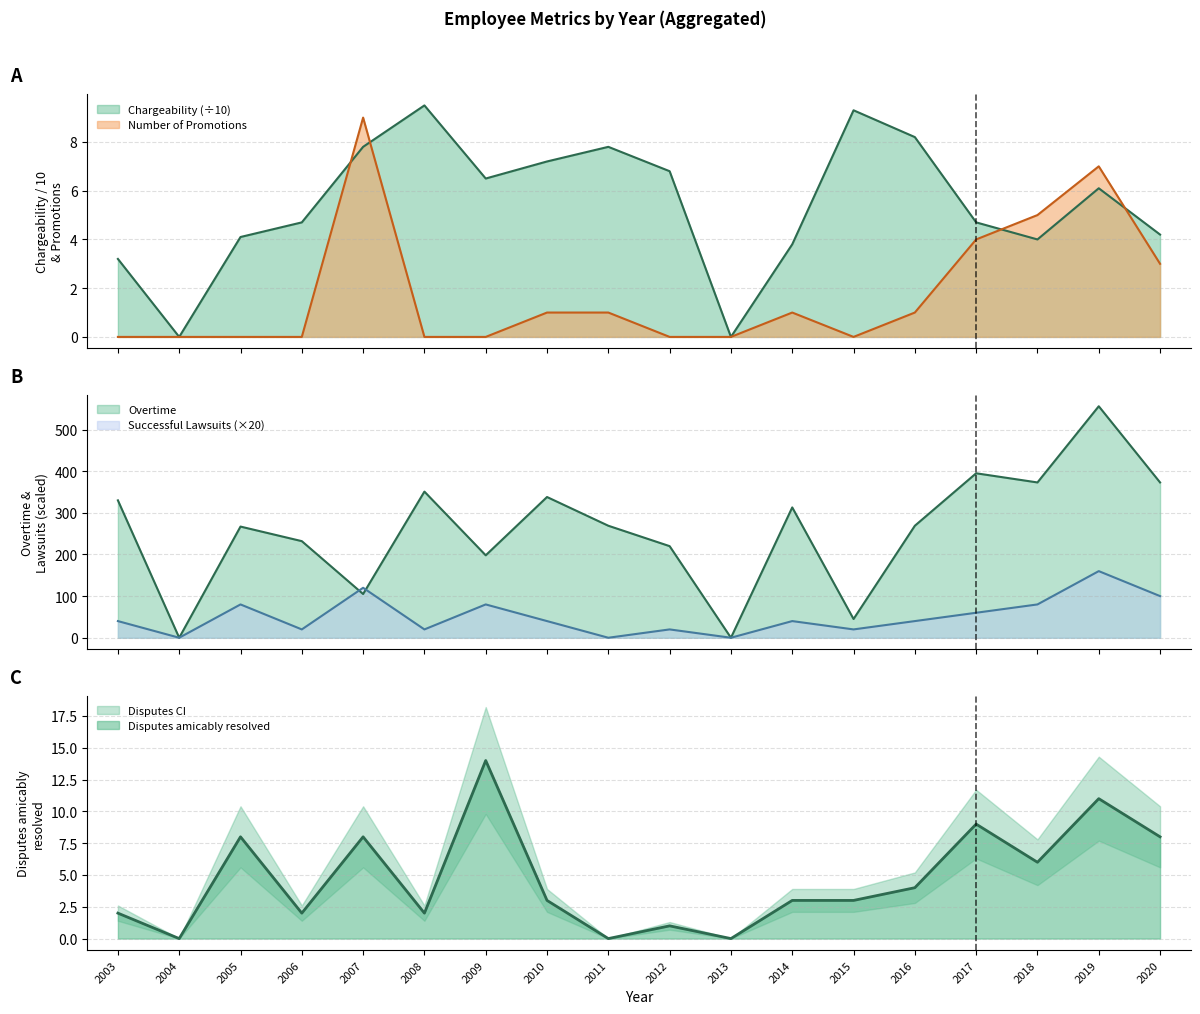

Reading left to right, list all the values displayed in this chart.

Number of Promotions: 0.0	0.0	0.0	0.0	9.0	0.0	0.0	1.0	1.0	0.0	0.0	1.0	0.0	1.0	4.0	5.0	7.0	3.0
Chargeability: 3.2	0.0	4.1	4.7	7.8	9.5	6.5	7.2	7.8	6.8	0.0	3.8	9.3	8.2	4.7	4.0	6.1	4.2
Overtime: 330.0	0.0	267.0	232.0	105.0	351.0	198.0	338.0	269.0	220.0	0.0	313.0	45.0	269.0	395.0	373.0	556.0	373.0
Successful Lawsuits: 40.0	0.0	80.0	20.0	120.0	20.0	80.0	40.0	0.0	20.0	0.0	40.0	20.0	40.0	60.0	80.0	160.0	100.0
Disputes amicably resolved: 2.0	0.0	8.0	2.0	8.0	2.0	14.0	3.0	0.0	1.0	0.0	3.0	3.0	4.0	9.0	6.0	11.0	8.0